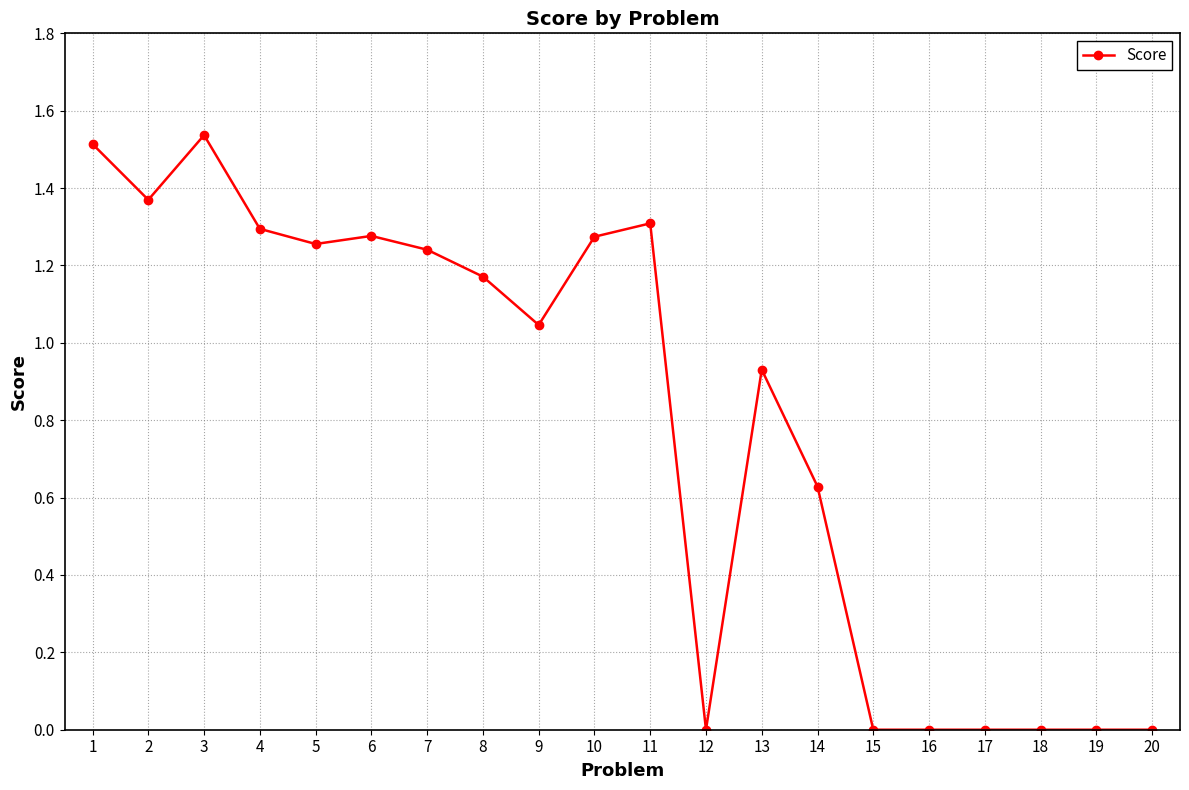

Is this an area chart (filled region under the line)?

No